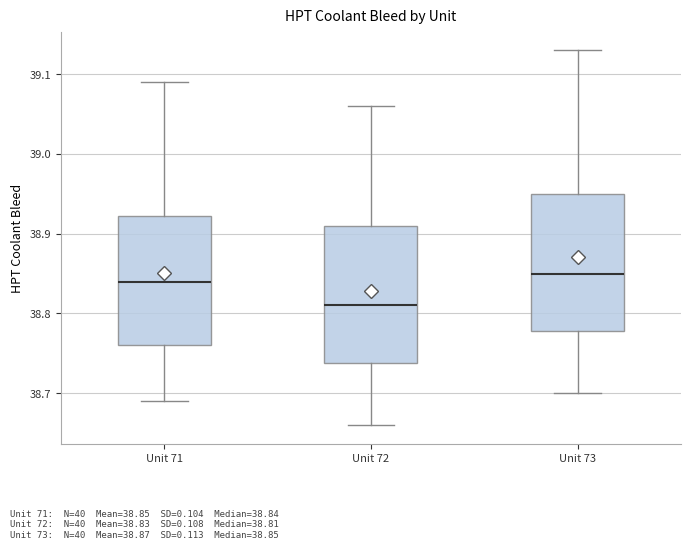

Which box has the lowest median line?

Unit 72